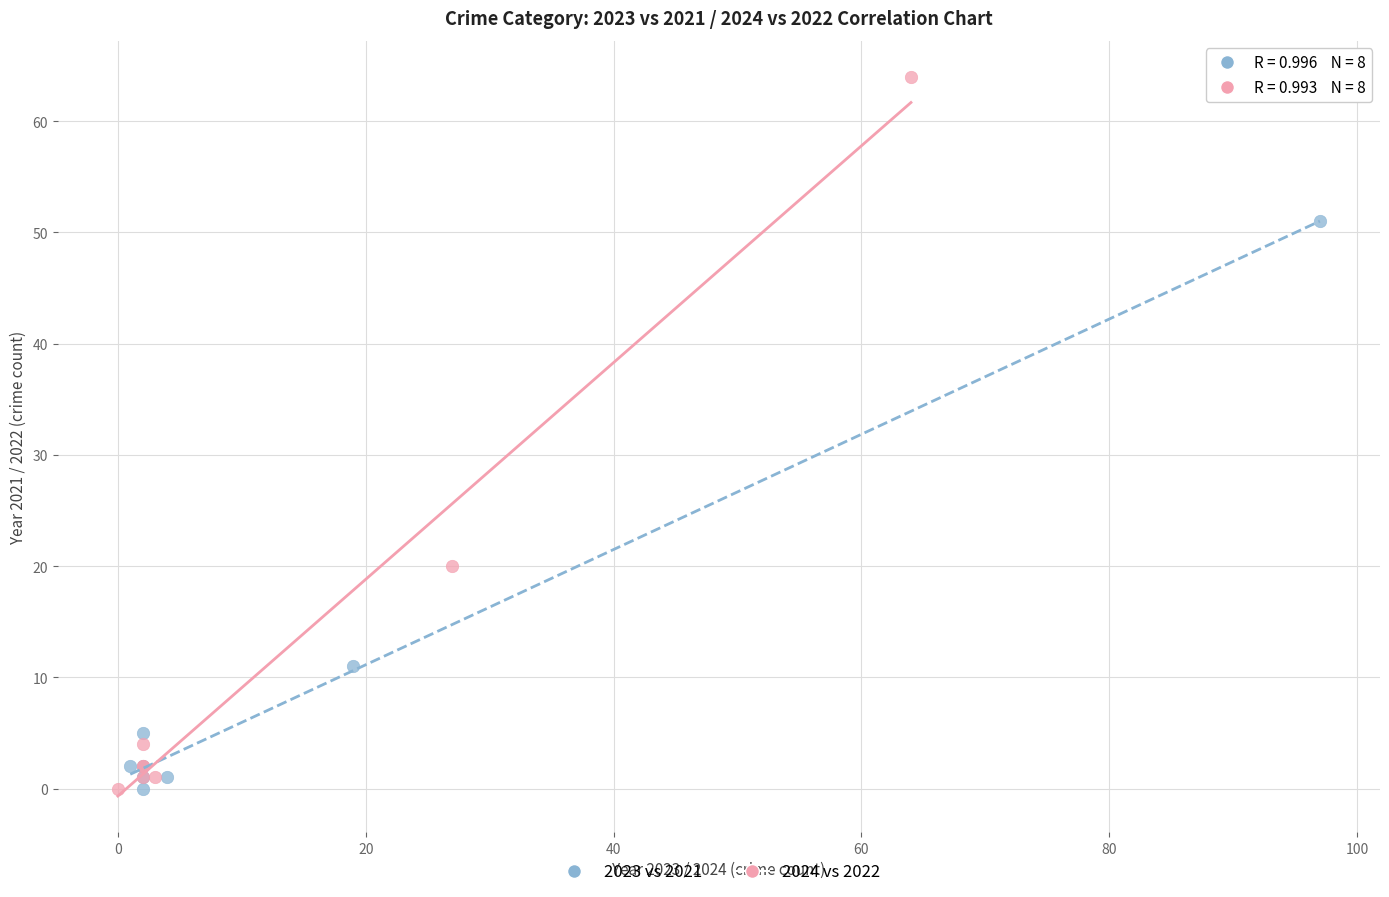

Which series has the largest Y range (max minus min)?

2024 vs 2022